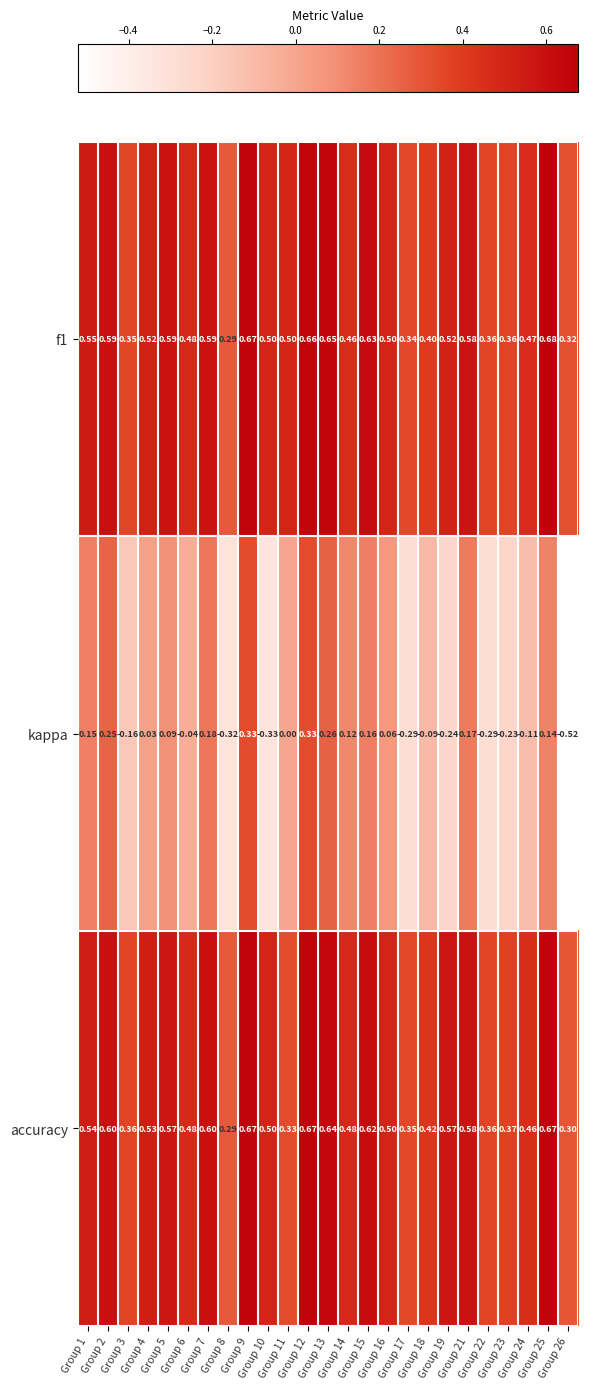

Which series has the largest range (max minus min)?

kappa